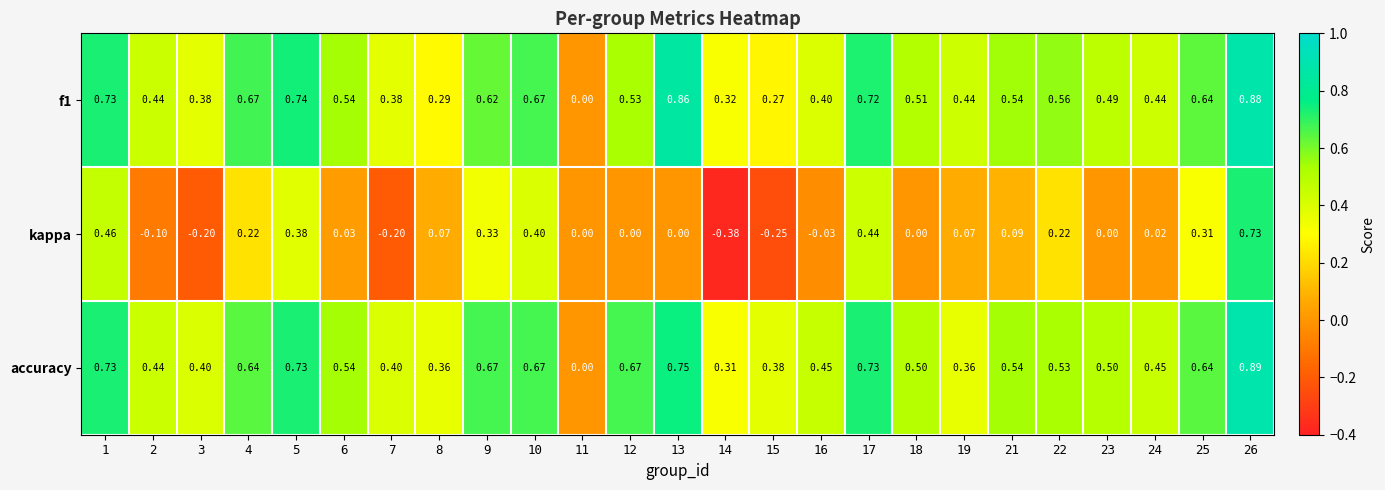

Which series has the largest range (max minus min)?

kappa